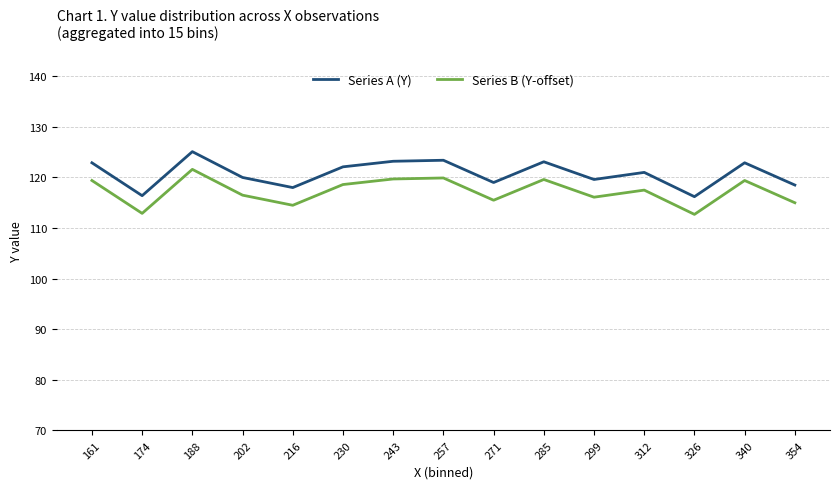

Which series has the largest total across all categories?

Series A (Y)